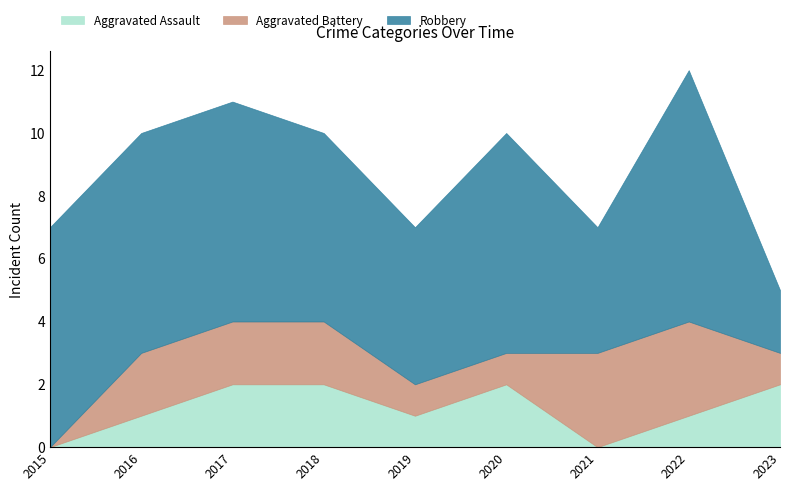

What is the value of the Robbery point at the 3rd from the left?

7